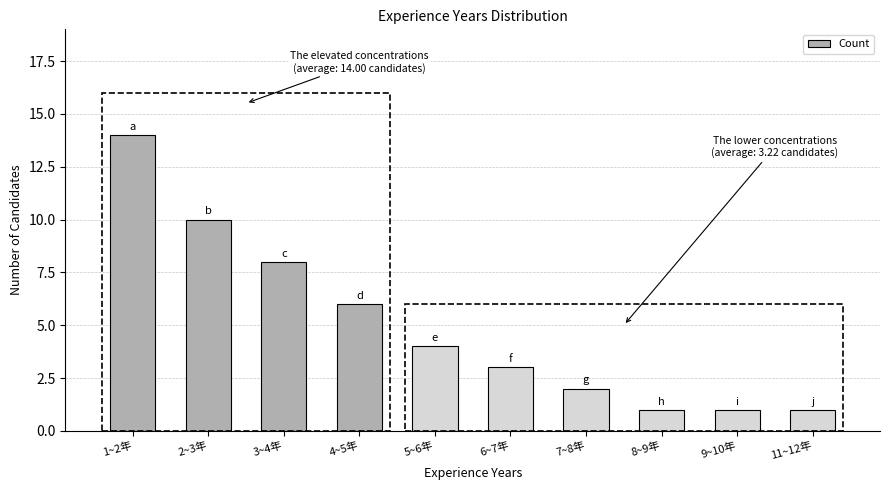

What is the average value?

5